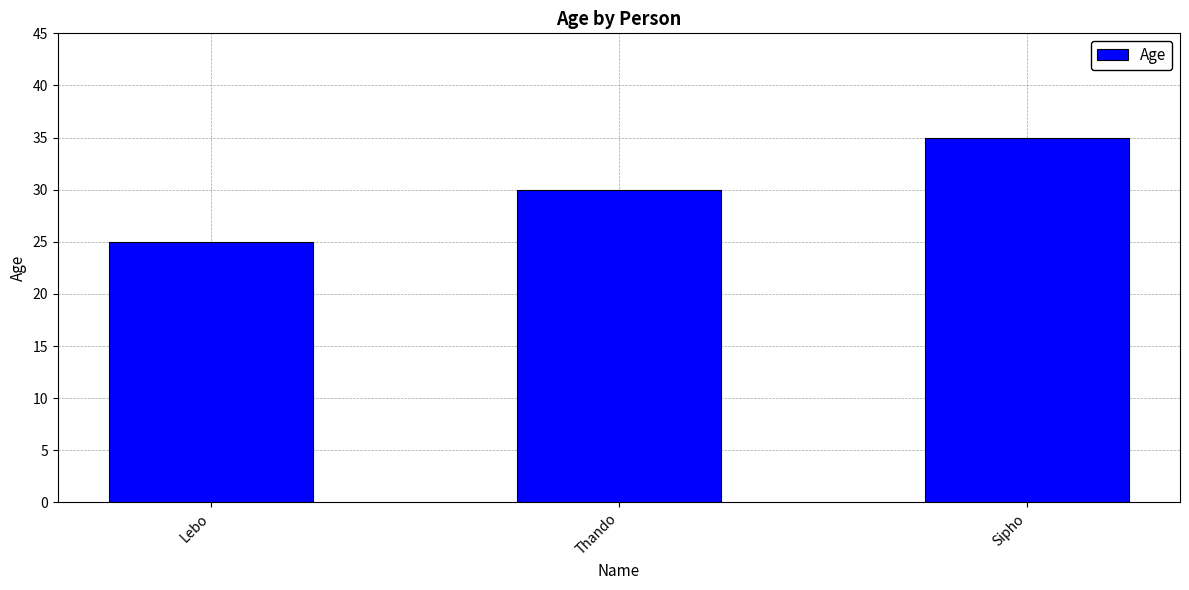

What is the label of the 3rd bar from the left?

Sipho